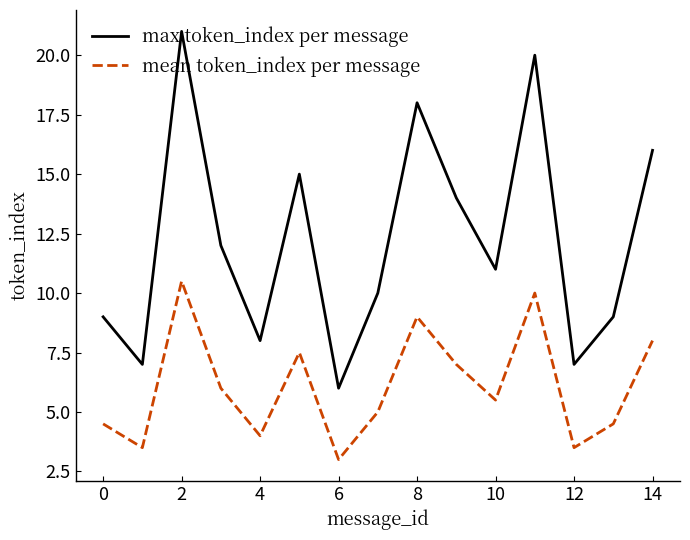

What is the minimum value shown in the chart?

3.0